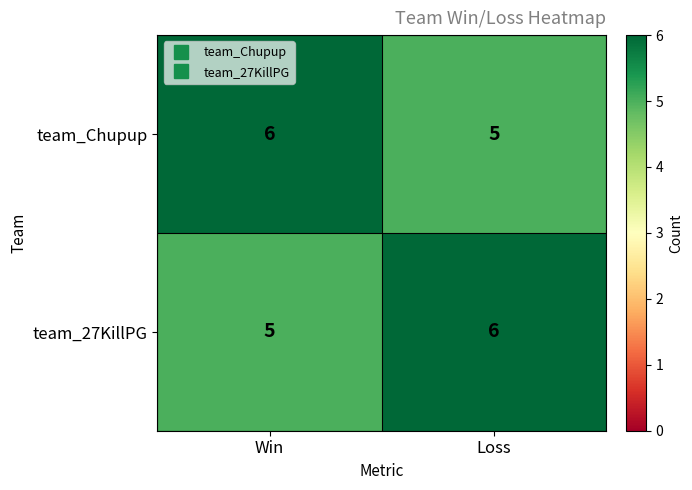

Reading right to left, what are all the values shown in this chart?

team_Chupup: 5	6
team_27KillPG: 6	5